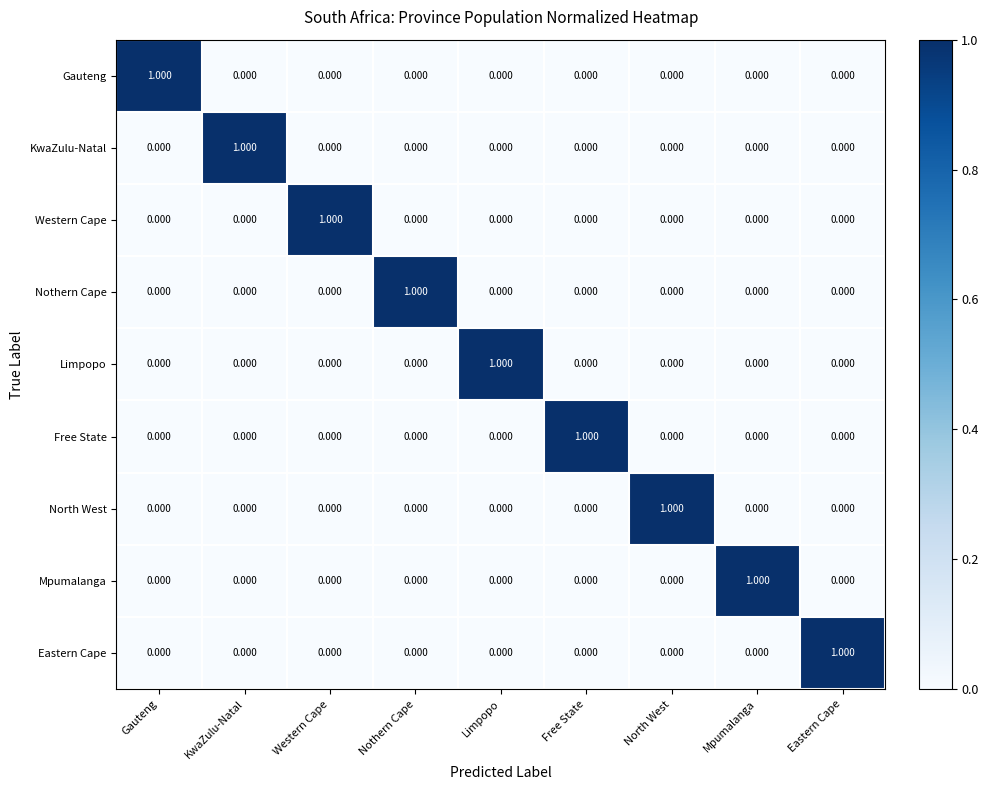

How many series are shown in this chart?

9